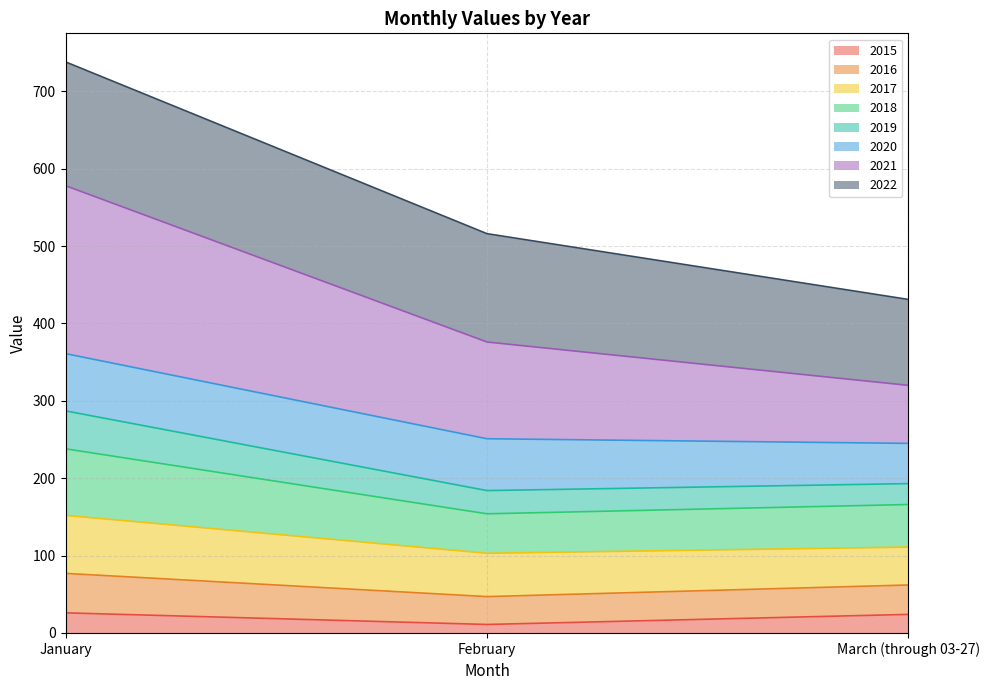

What is the maximum value for 2015?

26